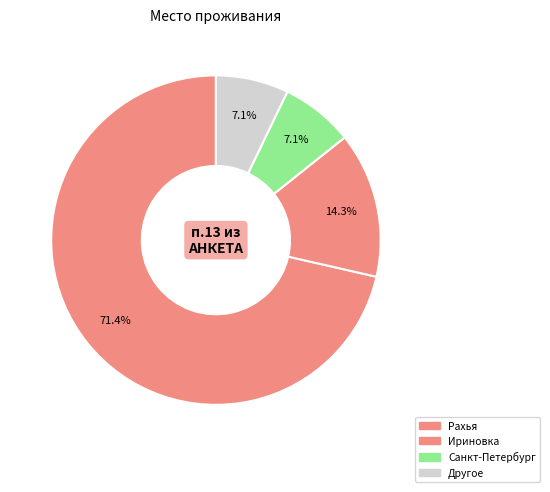

Rank the categories by value from lowest to highest.

Санкт-Петербург, Другое, Ириновка, Рахья